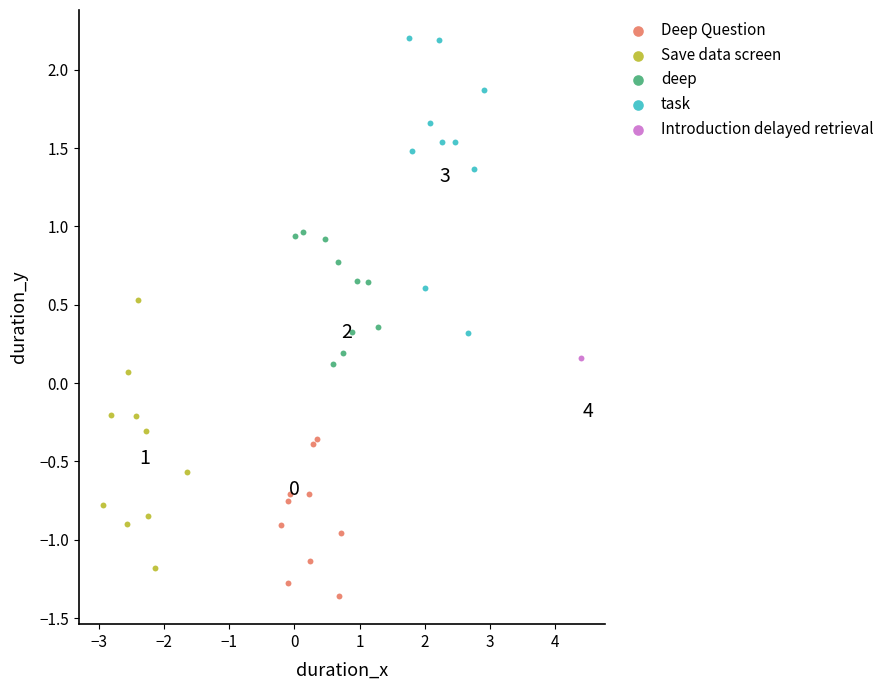

Which series contains the highest Y value?

task